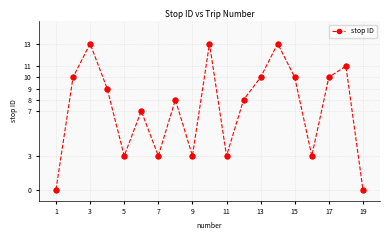

What is the value of the 5th point from the left?

3